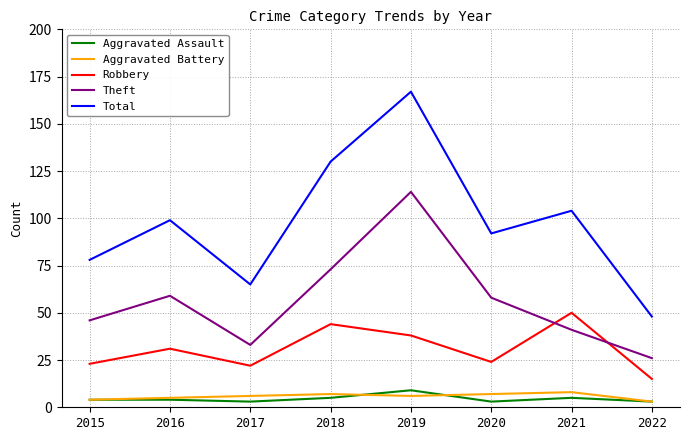

Is the value of Aggravated Battery at 2020 greater than the value of Theft at 2021?

No